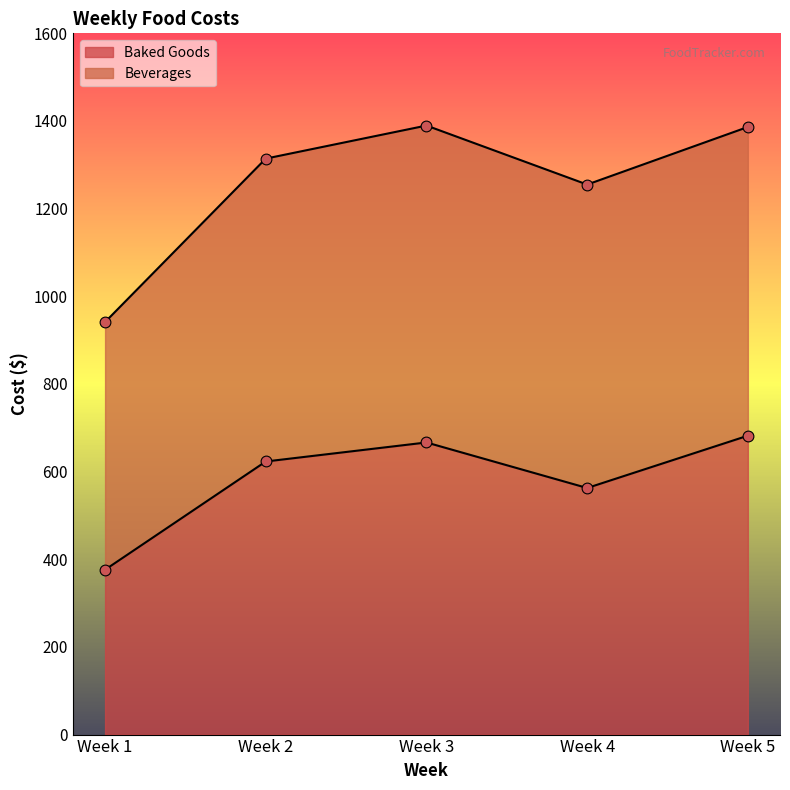

What is the total value across all series at Week 2?

1937.3